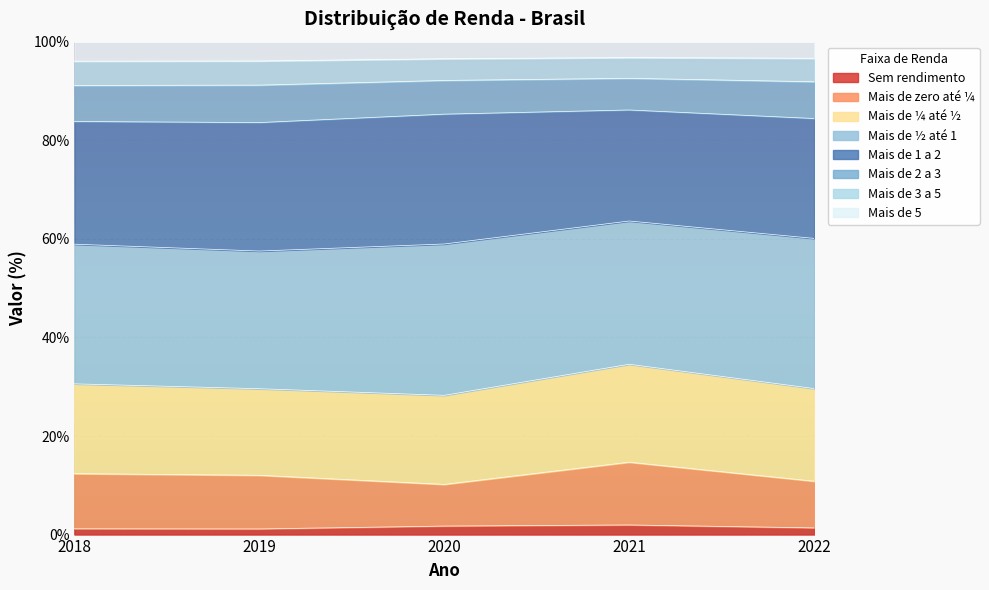

Is it true that Mais de ¼ até ½ equals 80.1 at 2019?

False